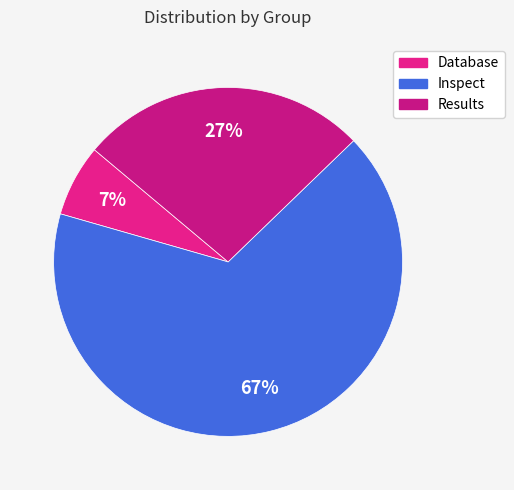

Is Results the majority of the pie?

No